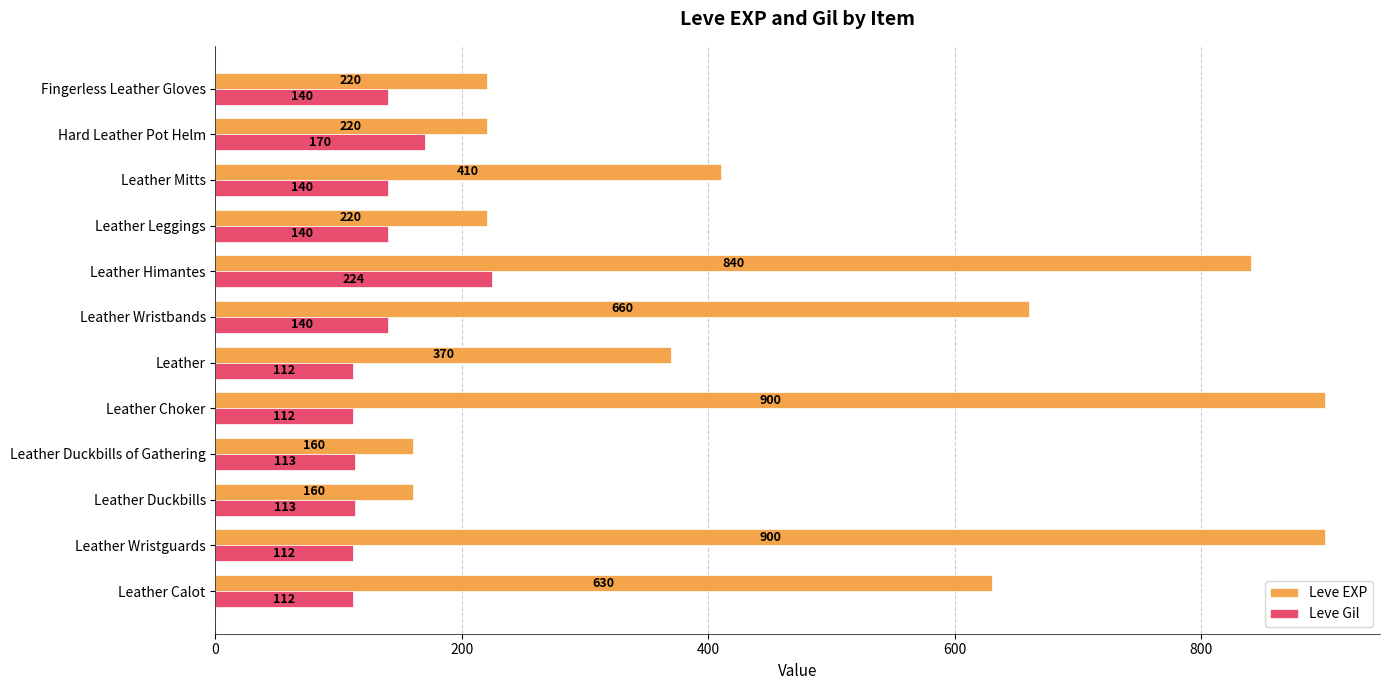

Which series changed the most between Leather Mitts and Hard Leather Pot Helm?

Leve EXP